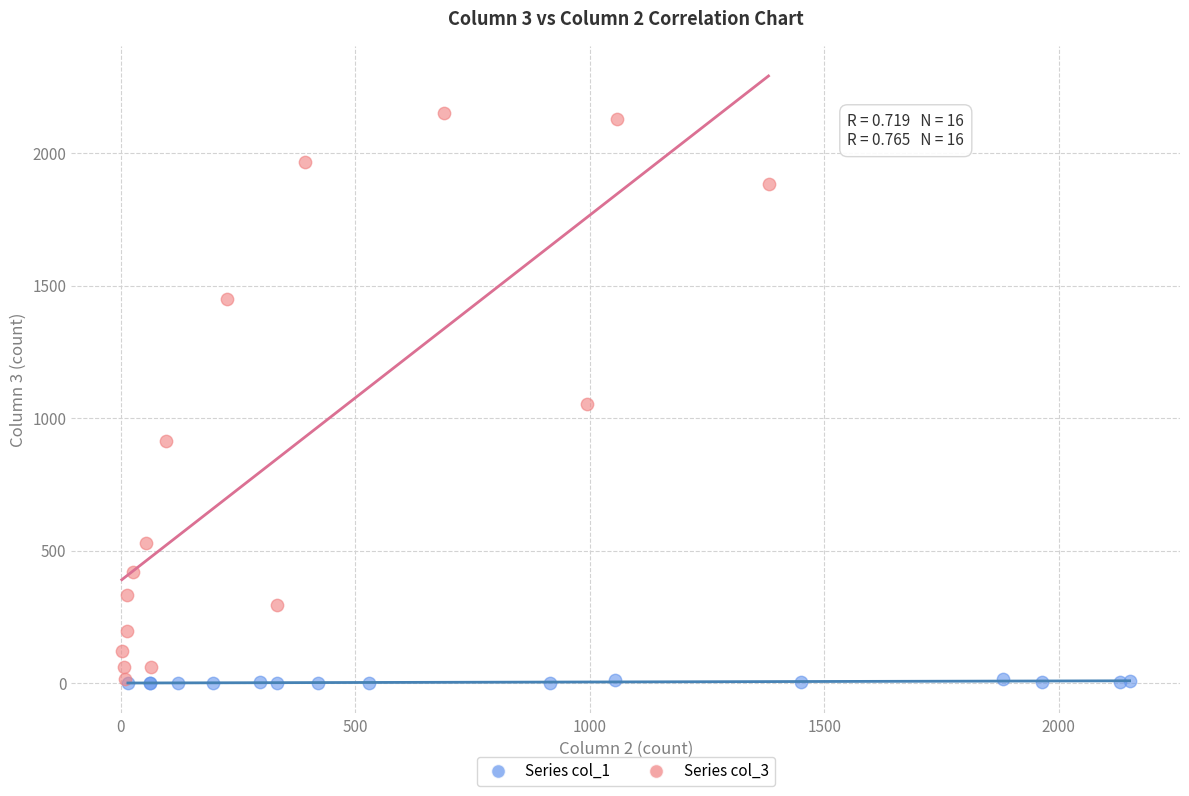

Which series has the largest Y range (max minus min)?

Series col_3